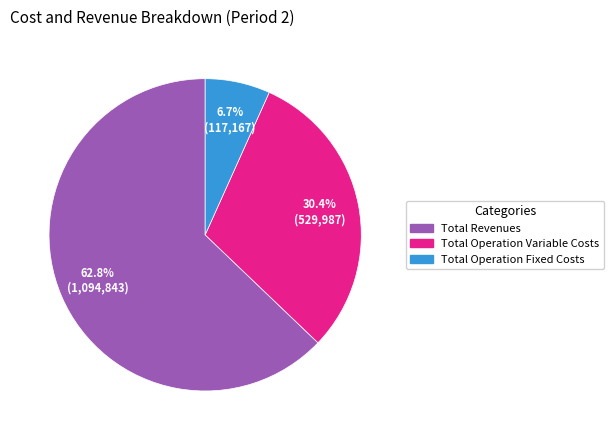

Is there any slice that represents more than half of the pie?

Yes